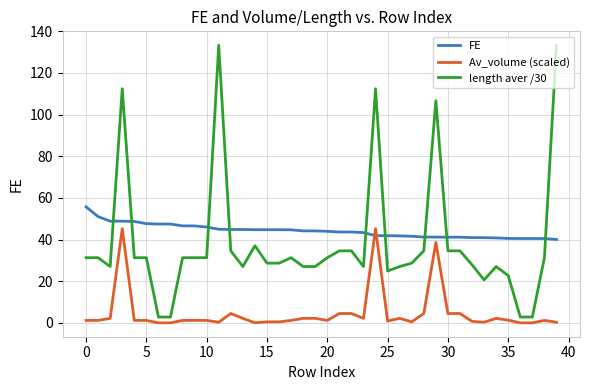

What is the difference between the maximum and minimum values in the Av_volume (scaled) series?

45.2